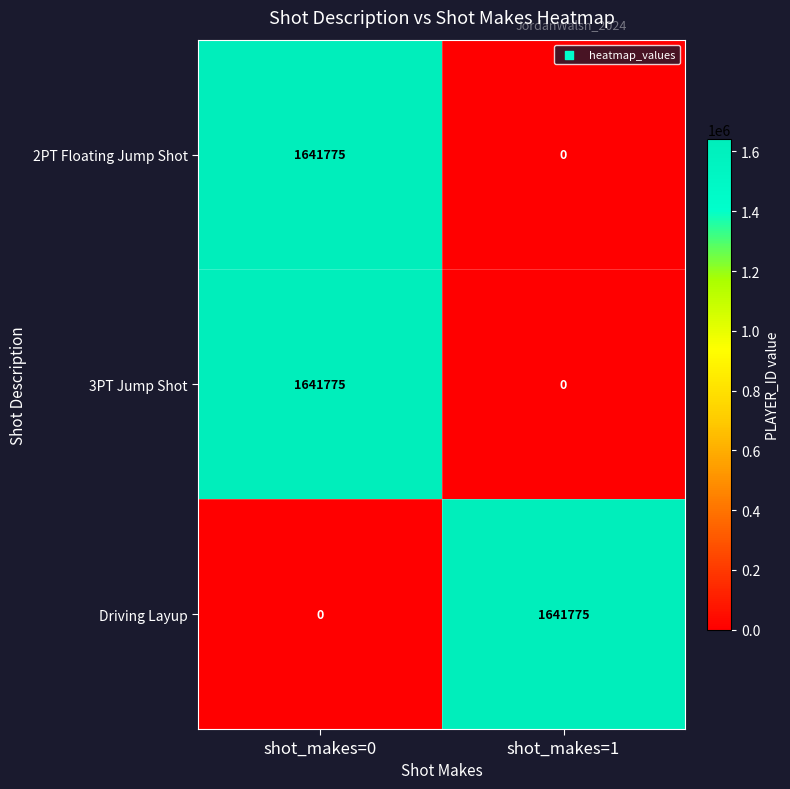

List the labels in order of 3PT Jump Shot value, smallest first.

shot_makes=1, shot_makes=0